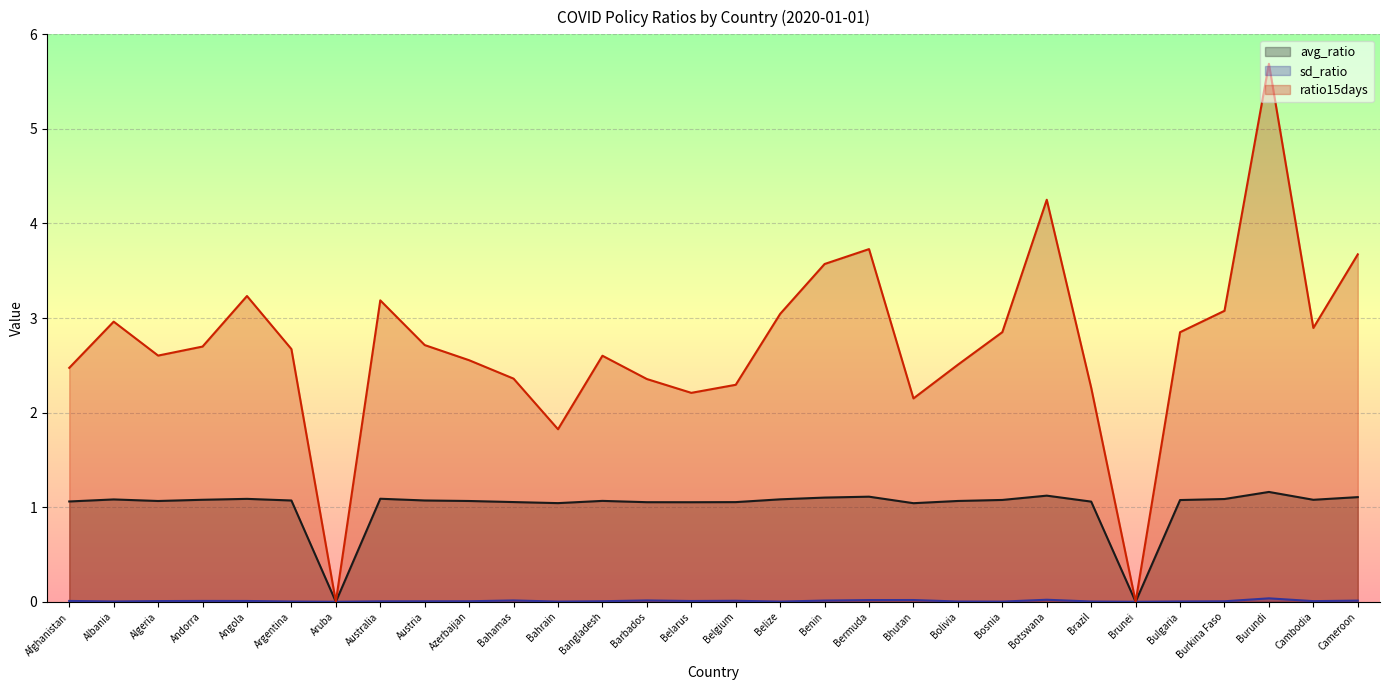

At which label is sd_ratio closest to 0?

Aruba